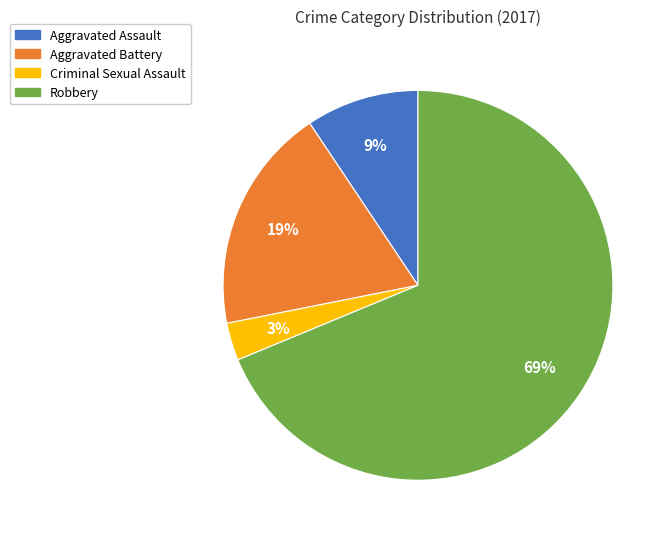

Is the sum of Criminal Sexual Assault and Robbery greater than half?

Yes